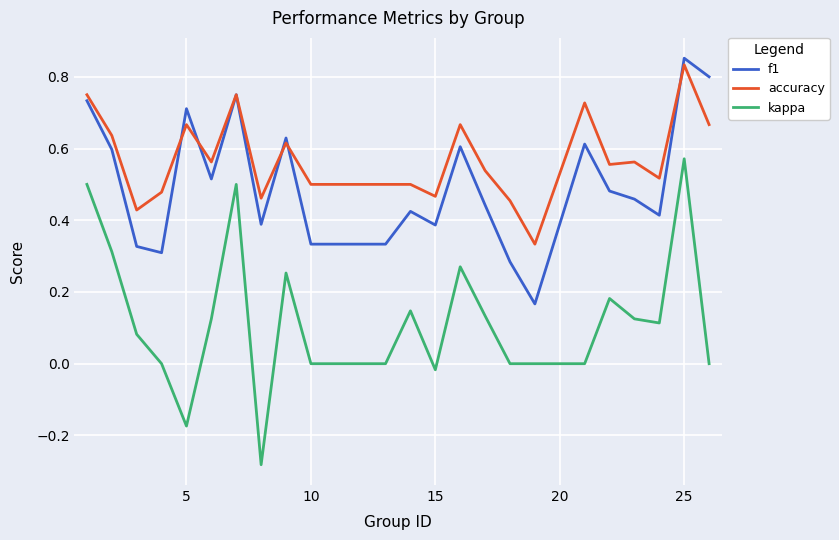

Which series has the largest total across all categories?

accuracy